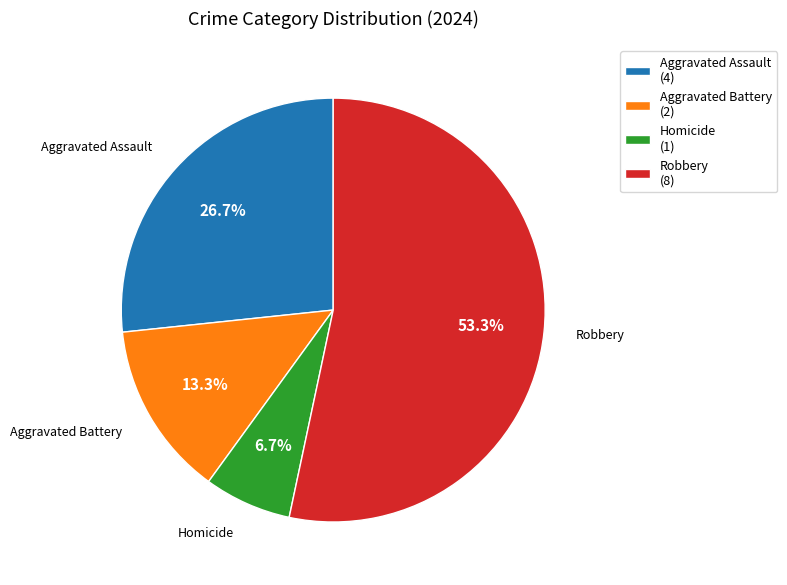

To the nearest percent, what portion does Aggravated Assault represent?

27%